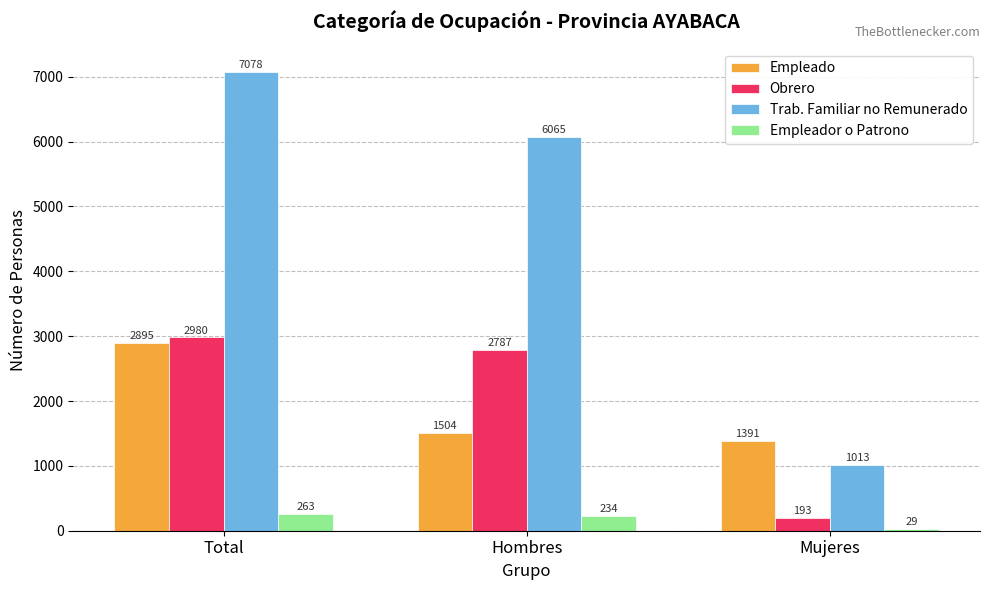

How many Trab. Familiar no Remunerado values are between 1013 and 7078?

3